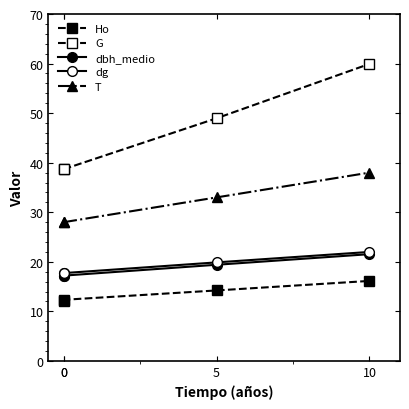

How many data points in Ho are above 14?

2